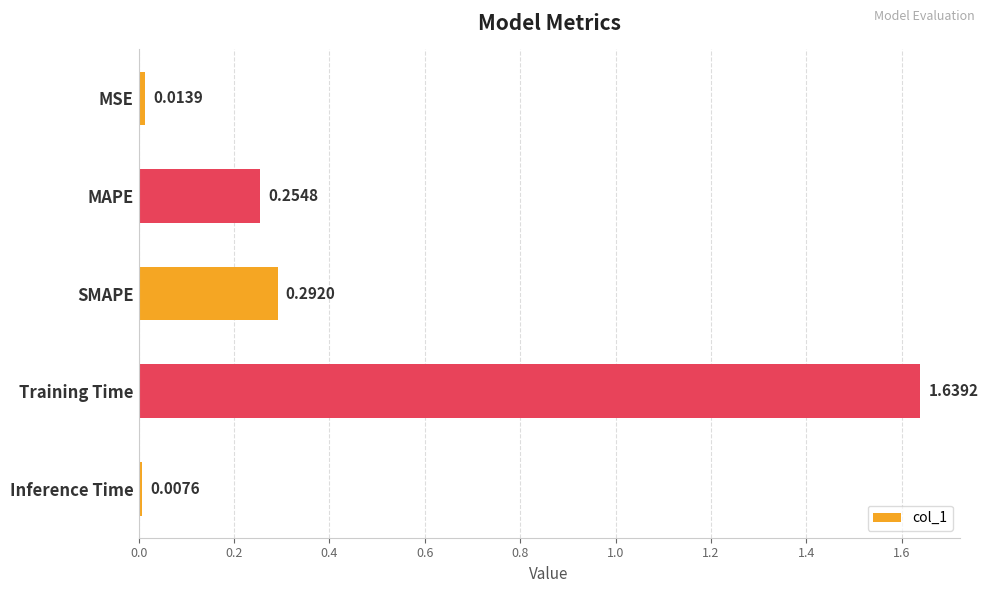

What is the label of the 3rd bar from the bottom?

SMAPE